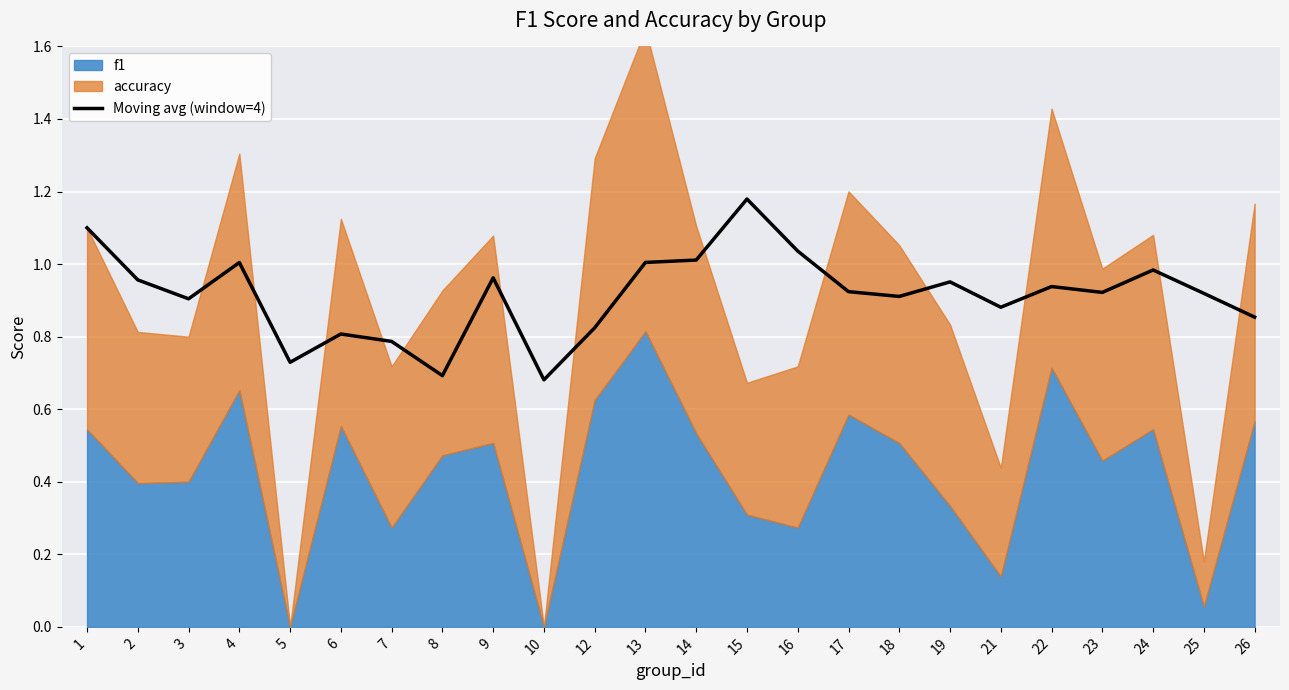

Which label corresponds to the smallest value in the chart?

10